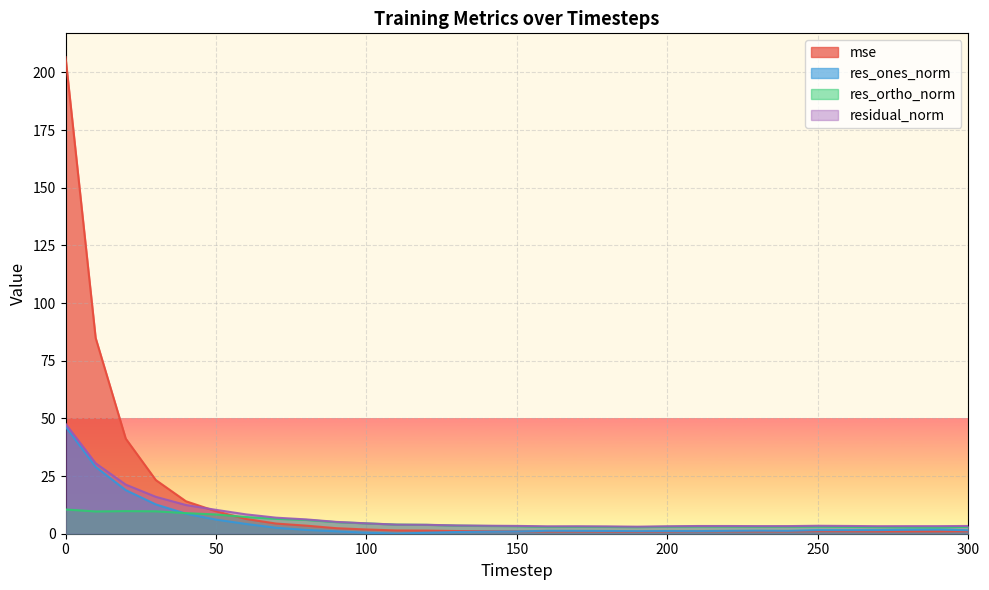

True or false: res_ones_norm has more than 1 interior local peaks.

True